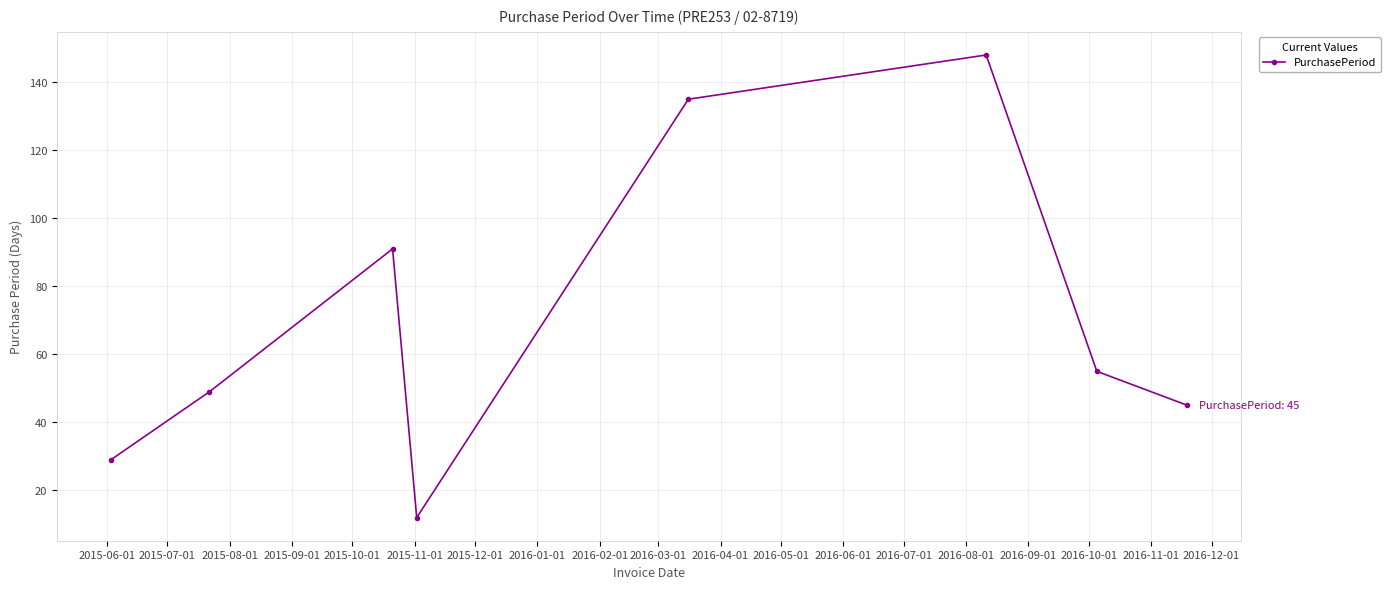

What is the minimum value shown in the chart?

12